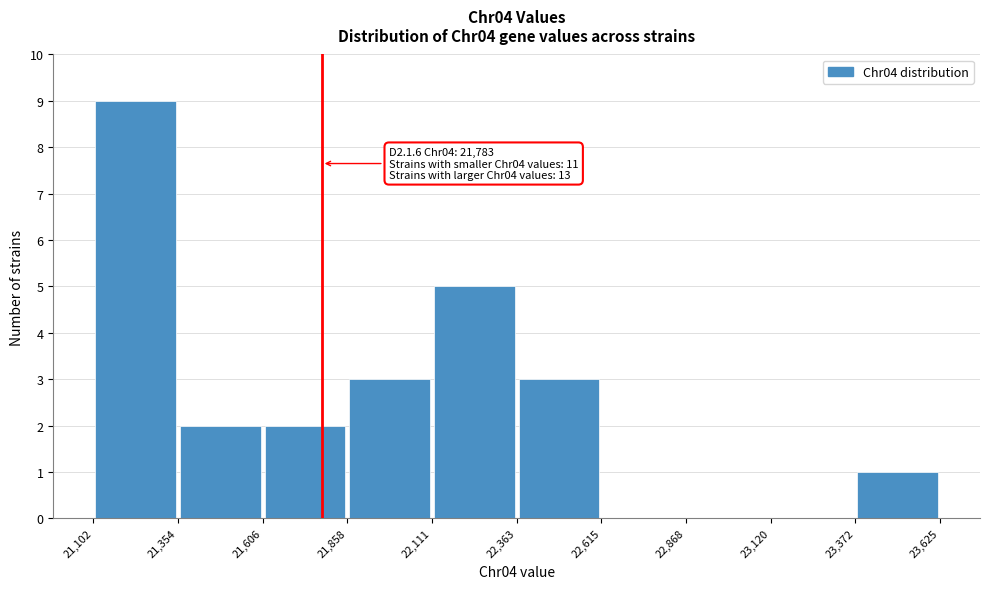

Over which range of the x-axis is the bar tallest?

21,102 to 21,354